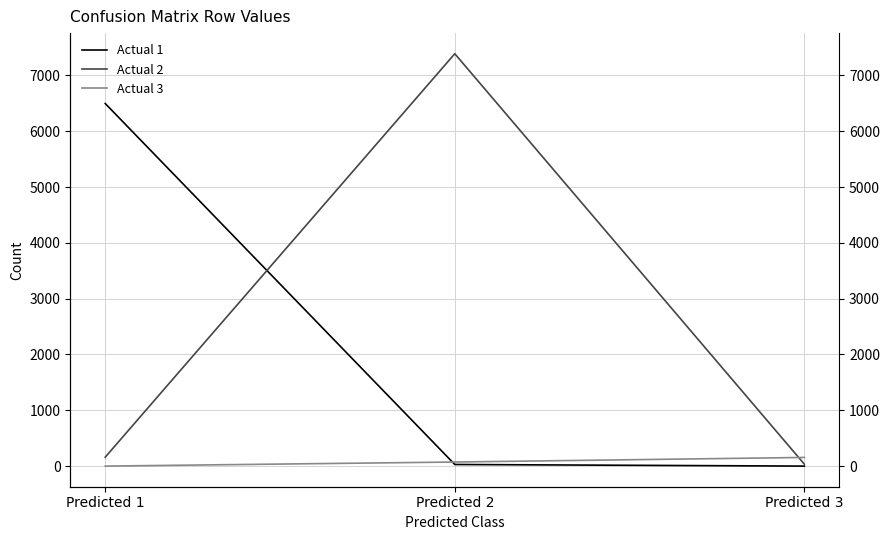

What is the difference between the highest and lowest values at Predicted 2?

7359